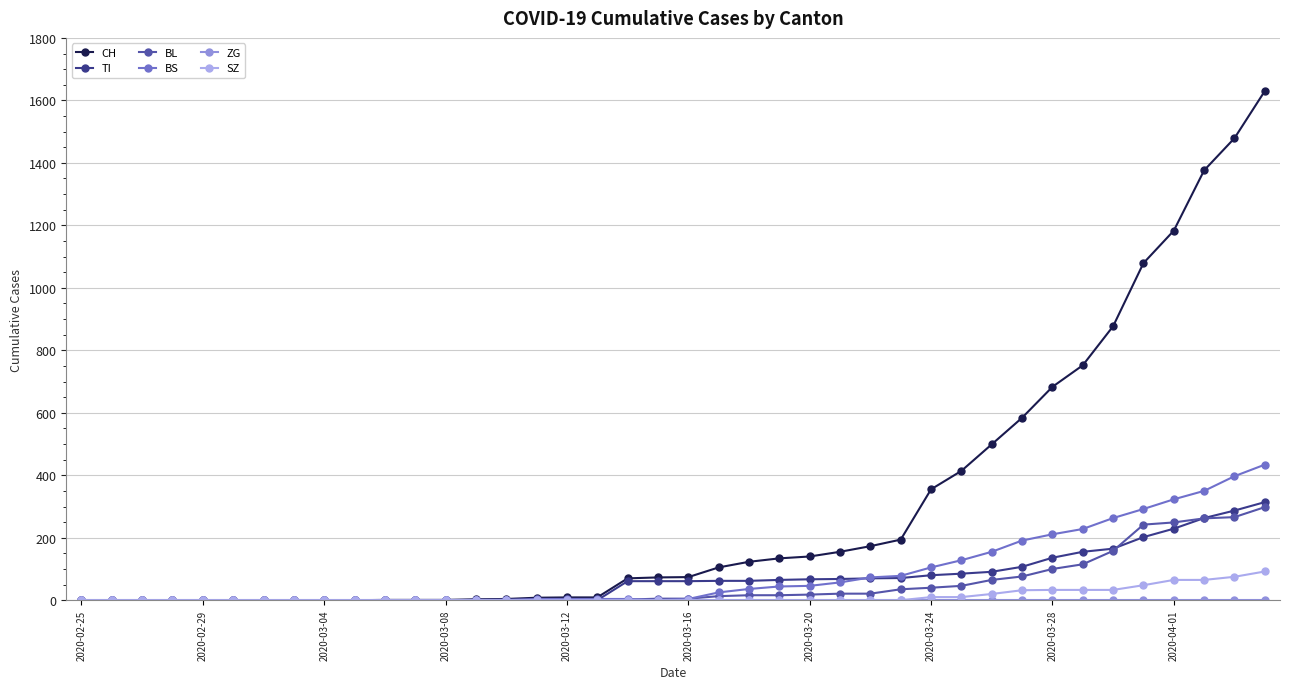

Which series has the widest spread of values?

CH